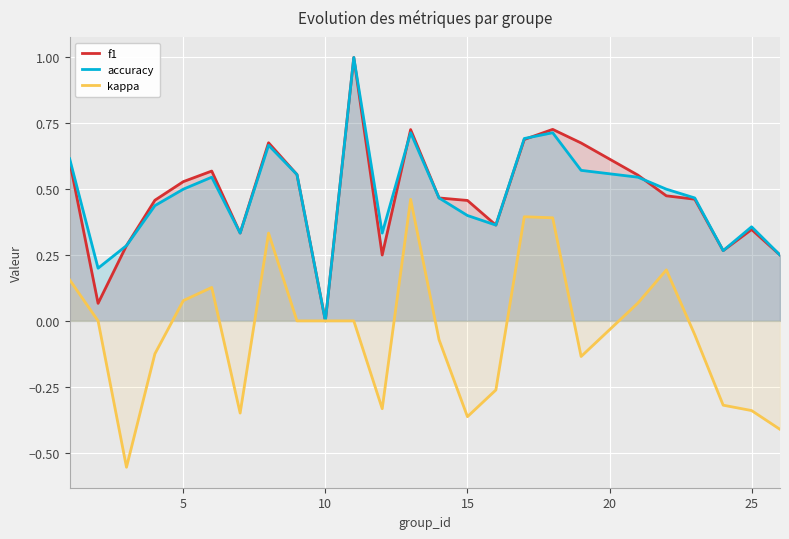

True or false: kappa has a value of -0.6 at 25.

False